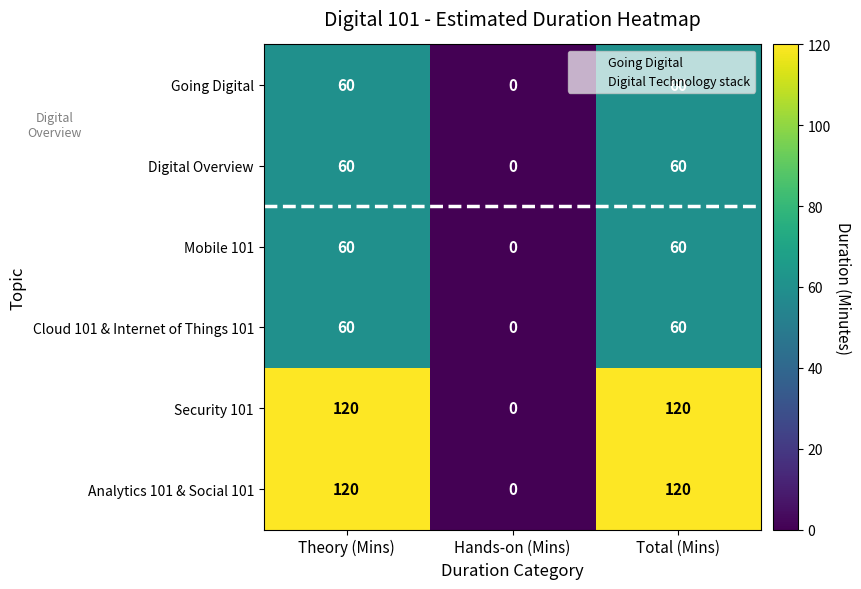

The value of Going Digital at Total (Mins) is 29. True or false?

False